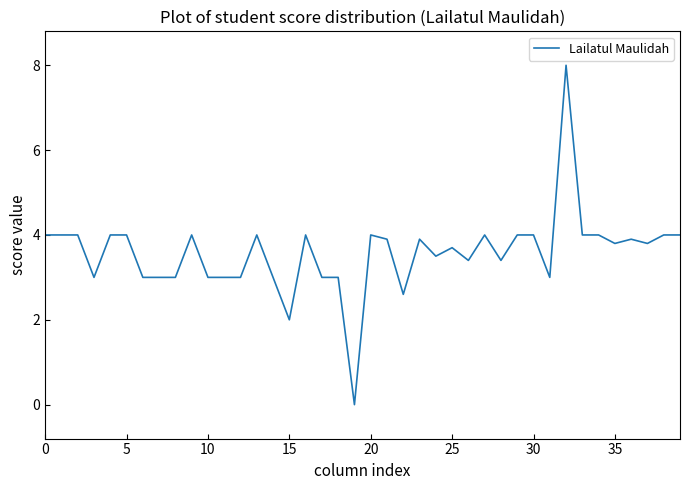

What is the difference between the maximum and minimum values?

8.0